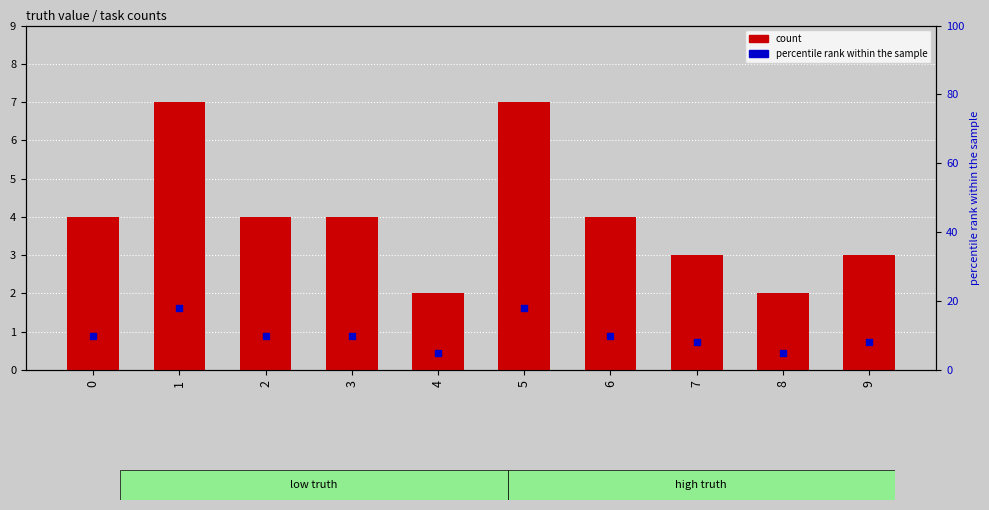

What are all the series names shown in the legend?

count, percentile rank within the sample